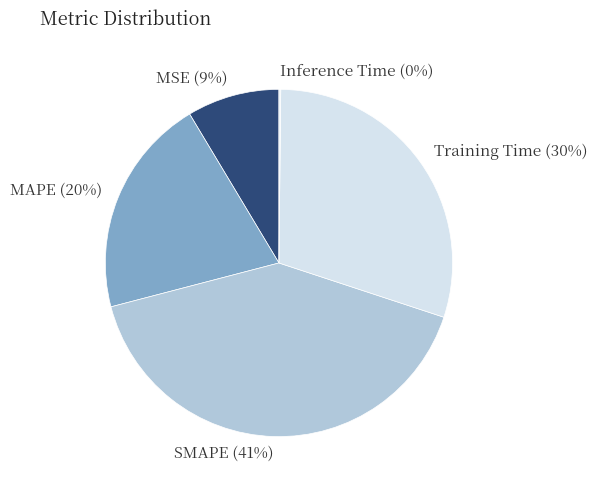

Is it true that Training Time is 30% of the pie?

True